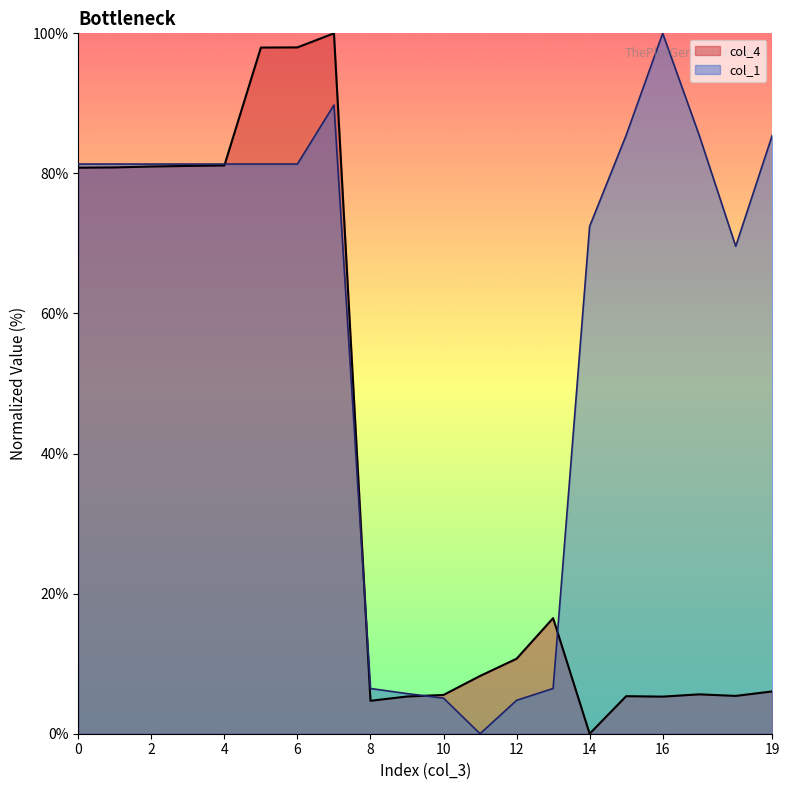

True or false: col_4 and col_1 cross at least once.

True